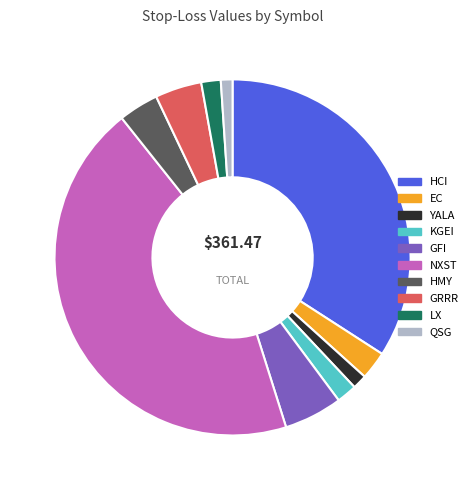

Does any single category account for the majority?

No